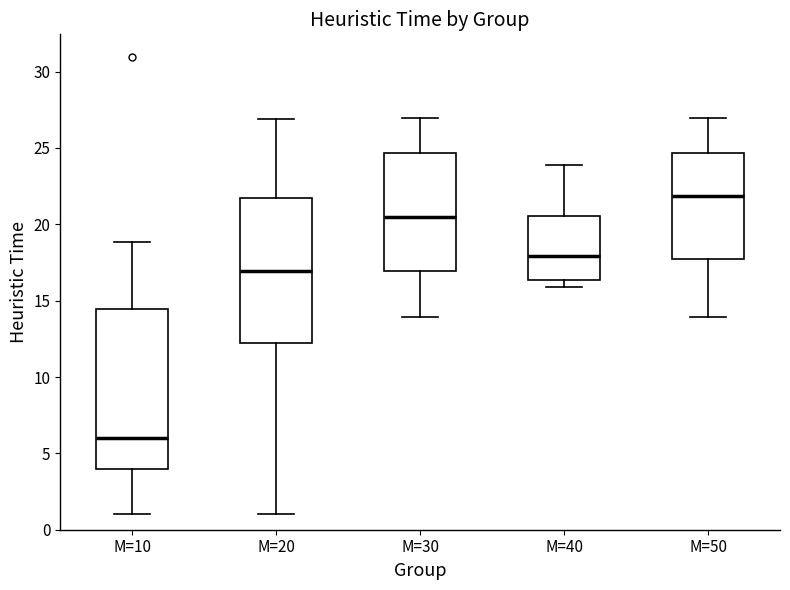

Where does the median line of the box for M=40 sit on the y-axis? The values are not printed on the chart, so give them approximately, as read against the axis.

18.0